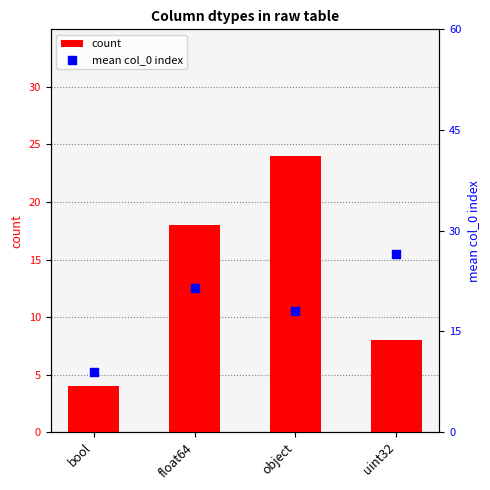

What is the total value across all series at uint32?

34.5